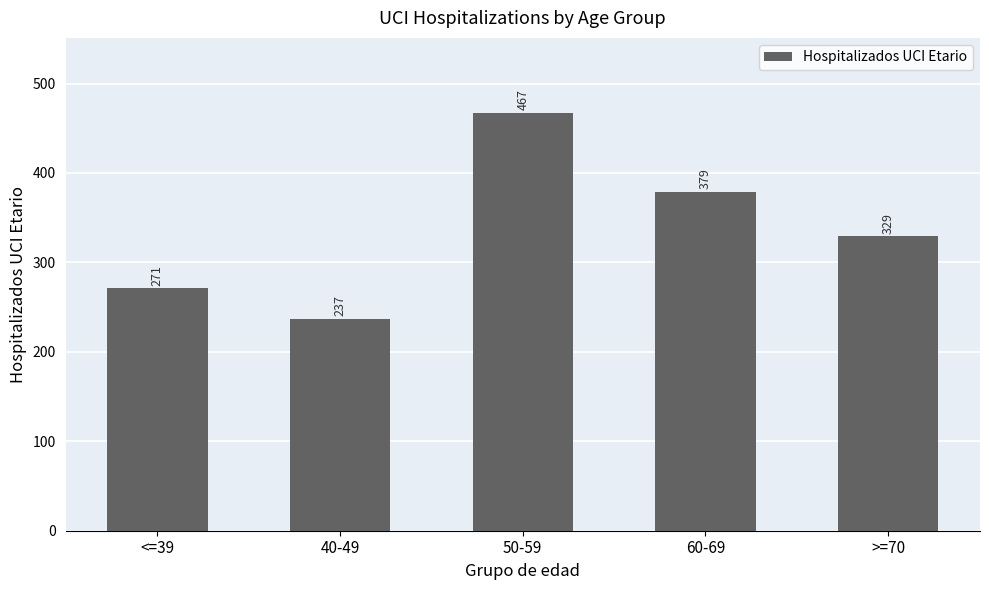

What is the minimum value shown in the chart?

237